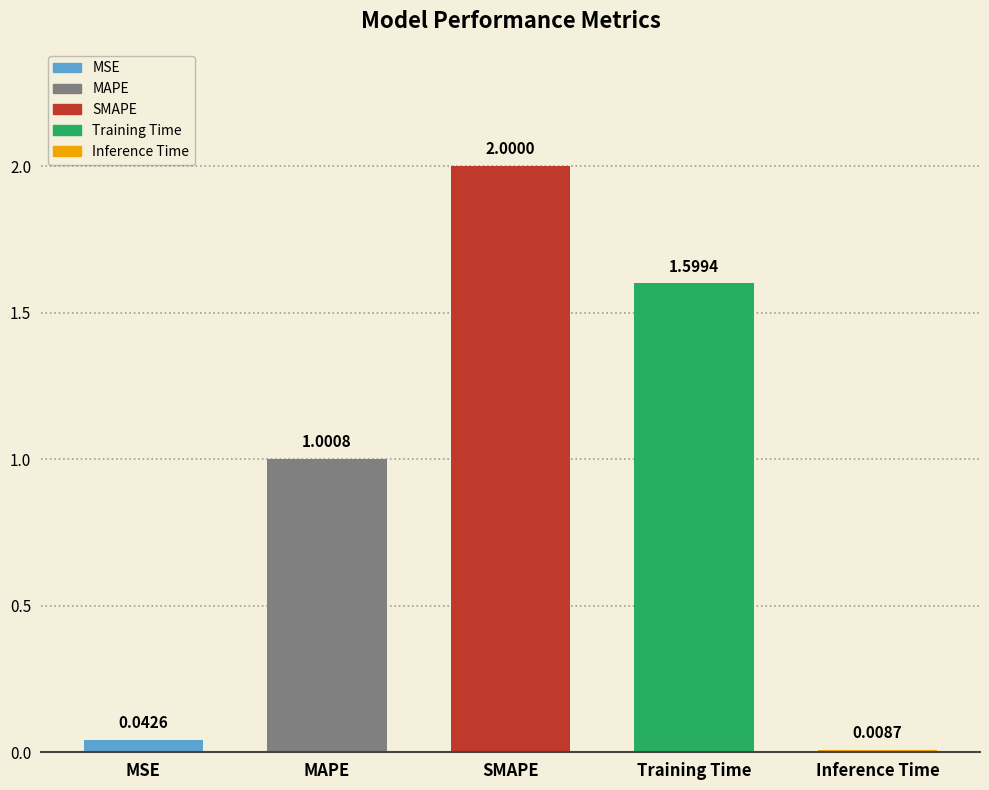

What is the greatest value displayed?

2.0